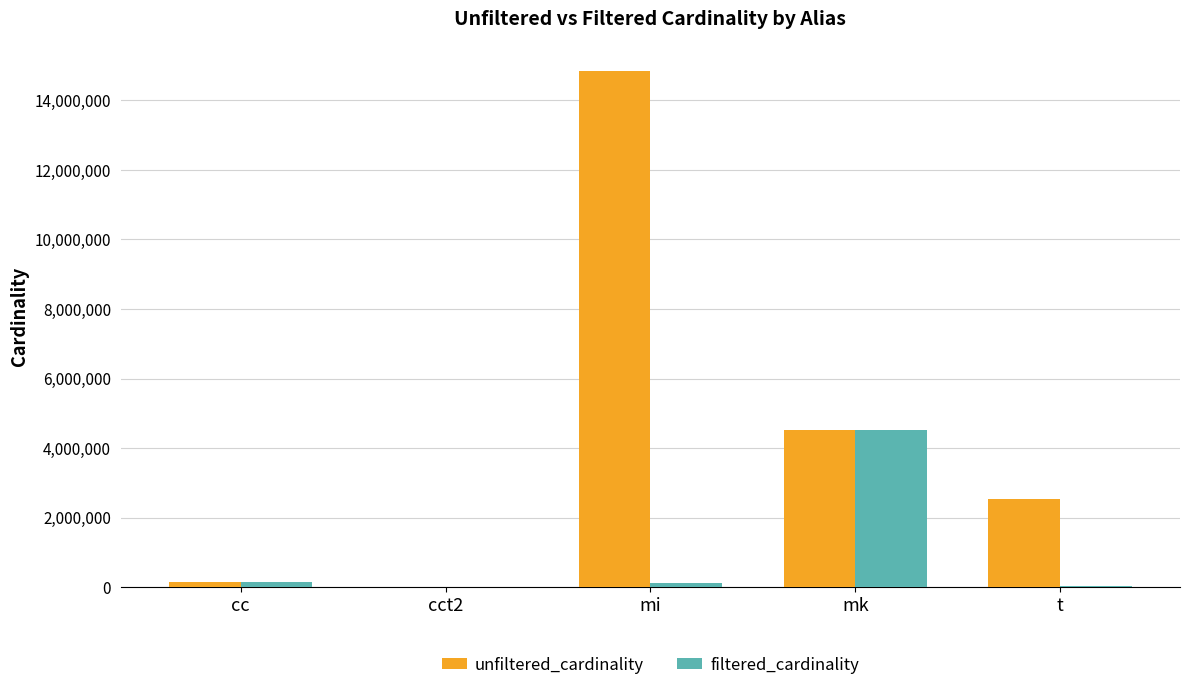

How many series are shown in this chart?

2